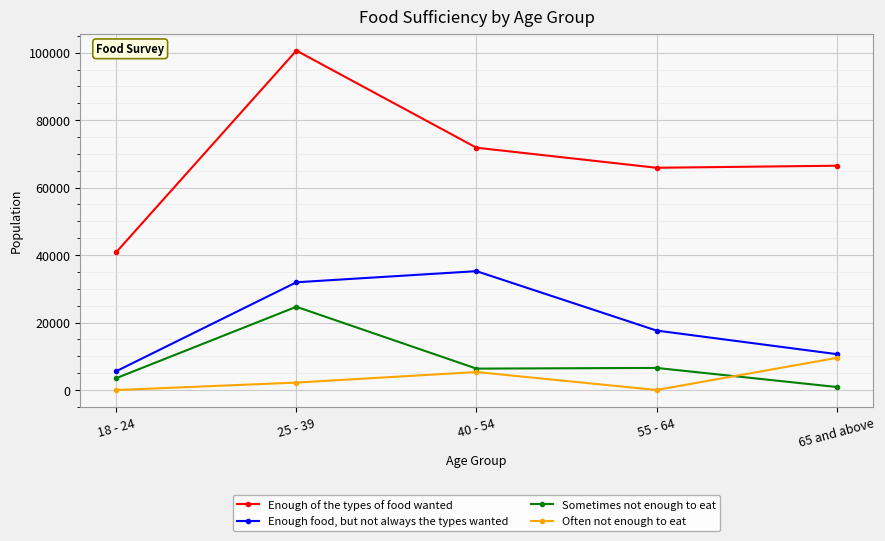

True or false: Sometimes not enough to eat and Enough of the types of food wanted cross at least once.

False